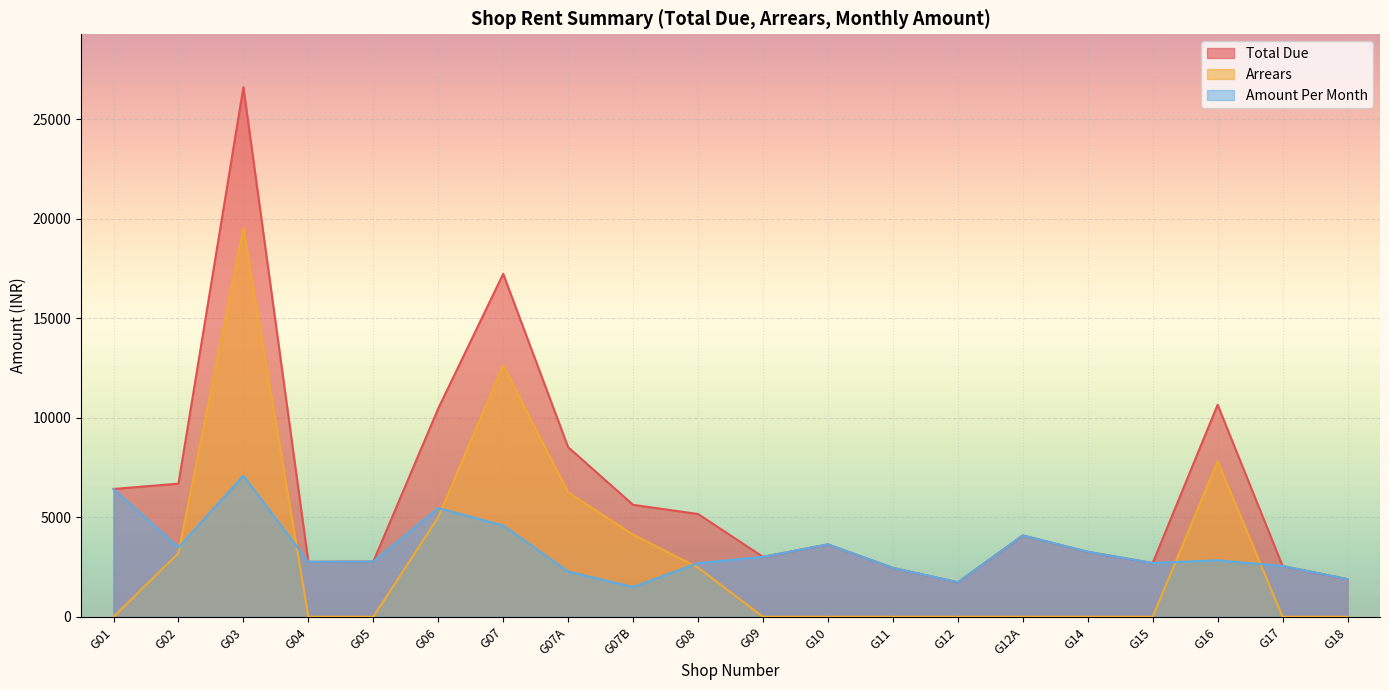

Which series has the largest total across all categories?

Total Due